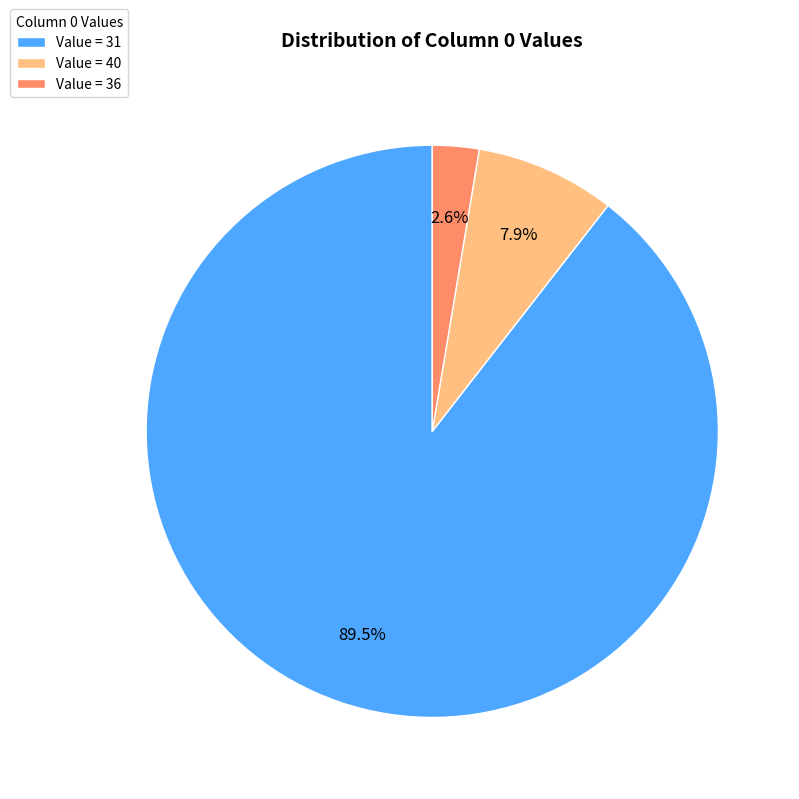

Do Value = 40 and Value = 31 together represent more than half of the pie?

Yes